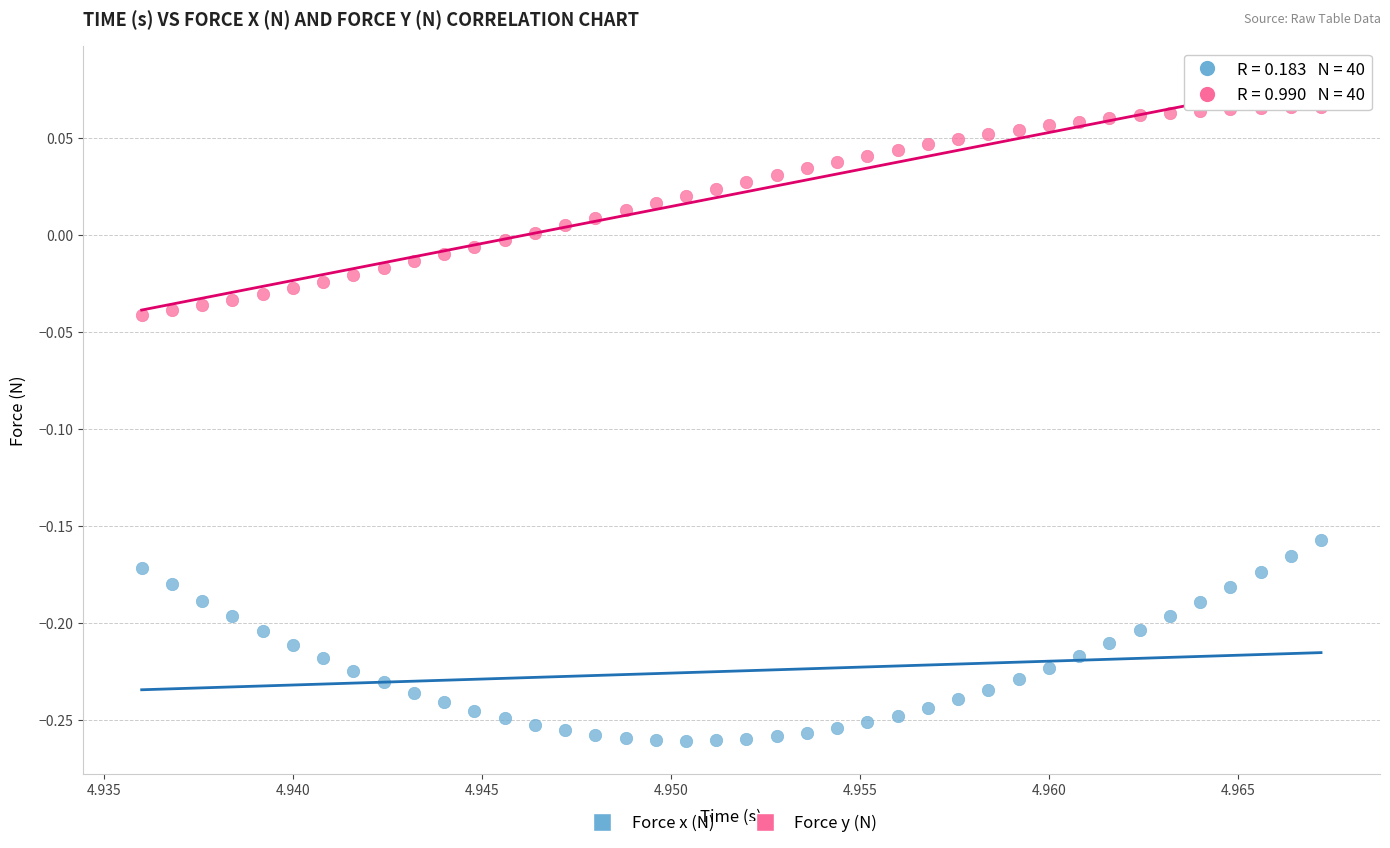

Which series reaches the maximum Y coordinate?

Force y (N)